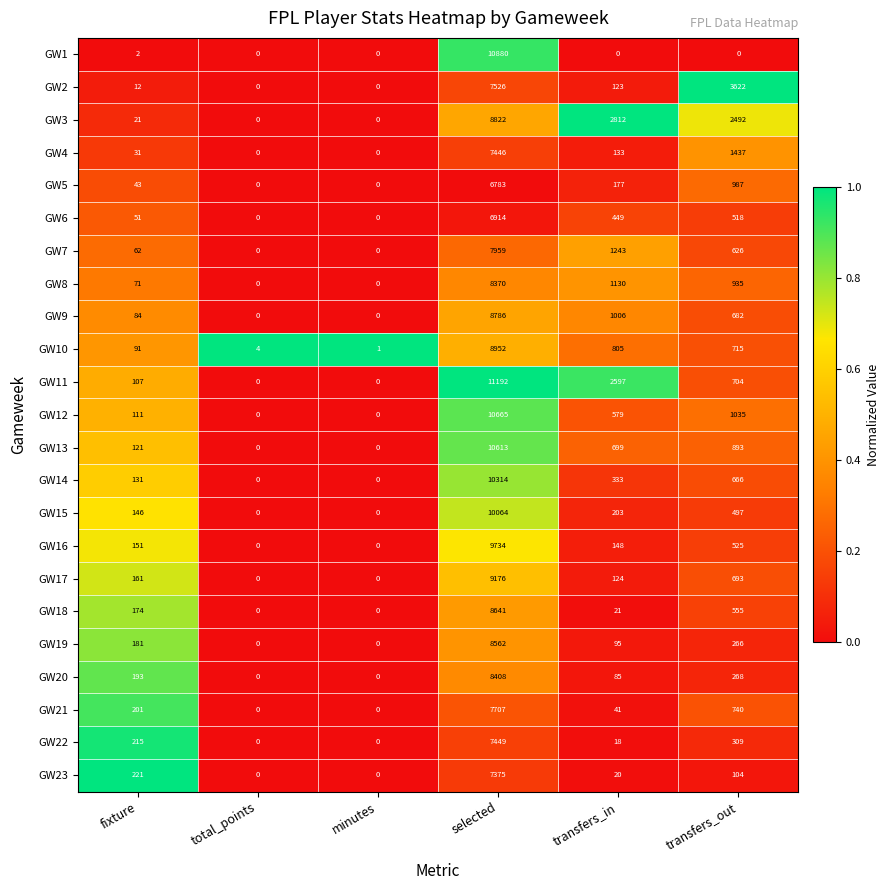

What is the total value across all series at transfers_out?

19269